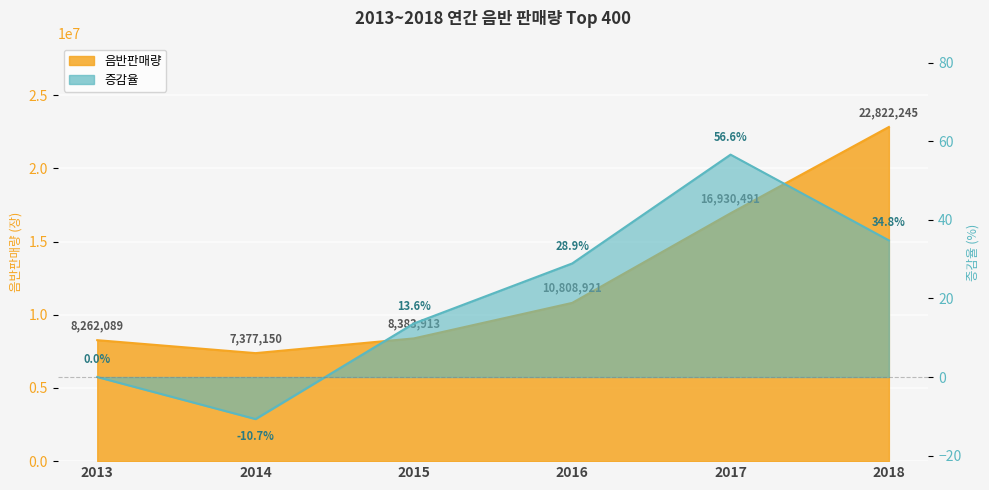

What is the spread (max minus min) of values at 2013?

8262089.0